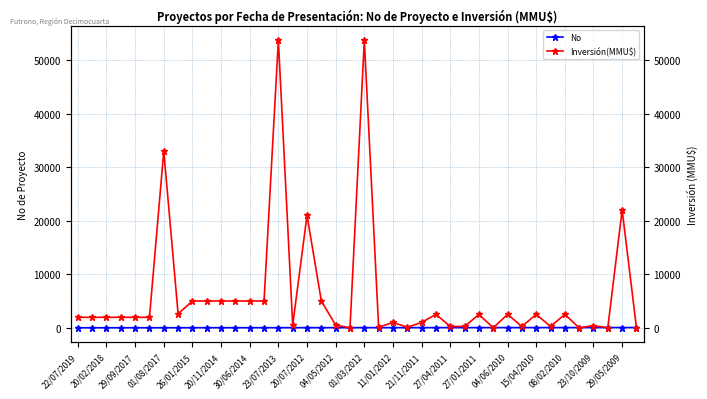

Which series has the largest total across all categories?

Inversión(MMU$)